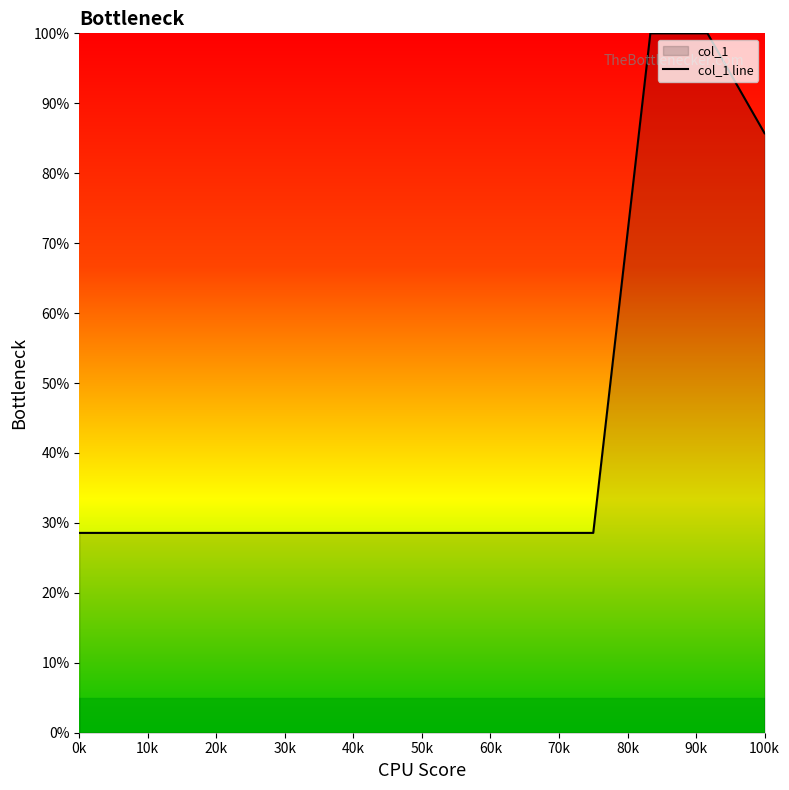

Reading left to right, what are all the values shown in this chart?

28.6	28.6	28.6	28.6	28.6	28.6	28.6	28.6	28.6	28.6	100.0	100.0	85.7